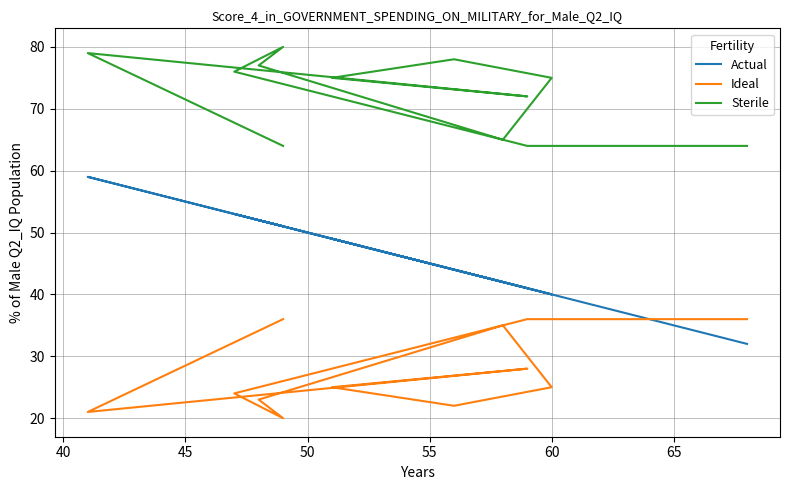

How many data points in Sterile are above 75?

5